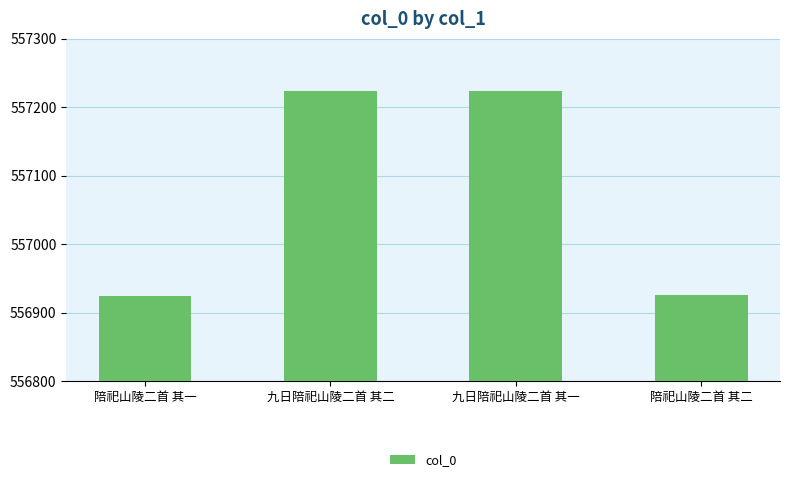

How many bars are there in total?

4